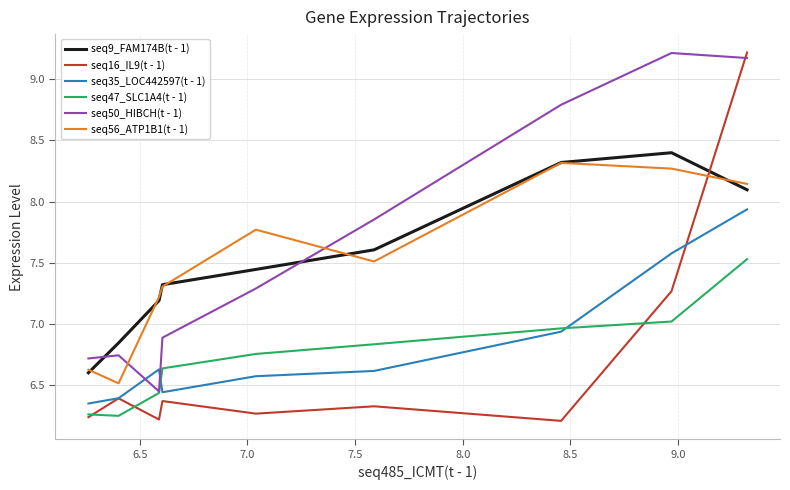

Which series has the largest range (max minus min)?

seq16_IL9(t - 1)